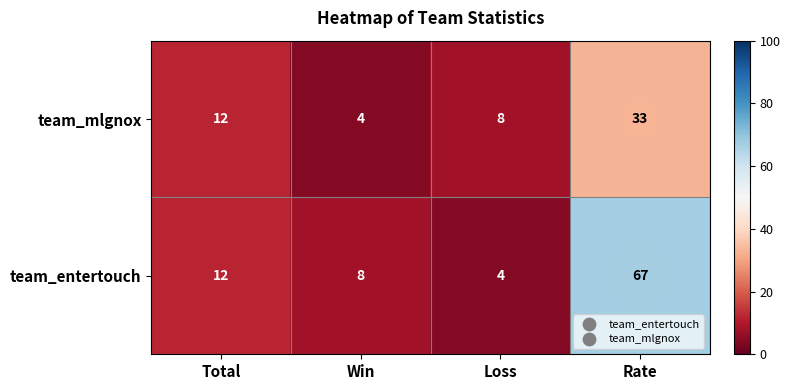

Which label corresponds to the largest value in the chart?

Rate